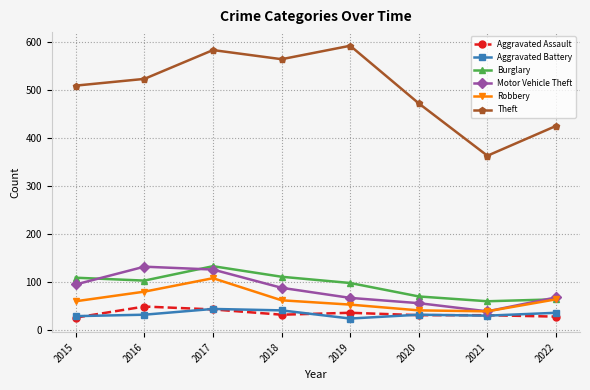

At which label is Theft closest to 477?

2020